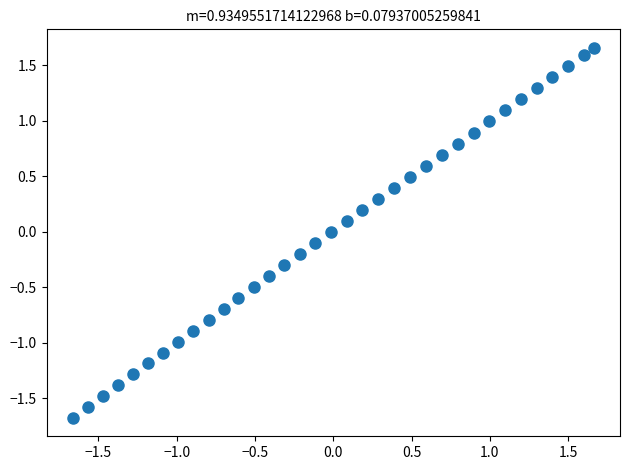

What is the range of Y values (max minus min)?

3.3